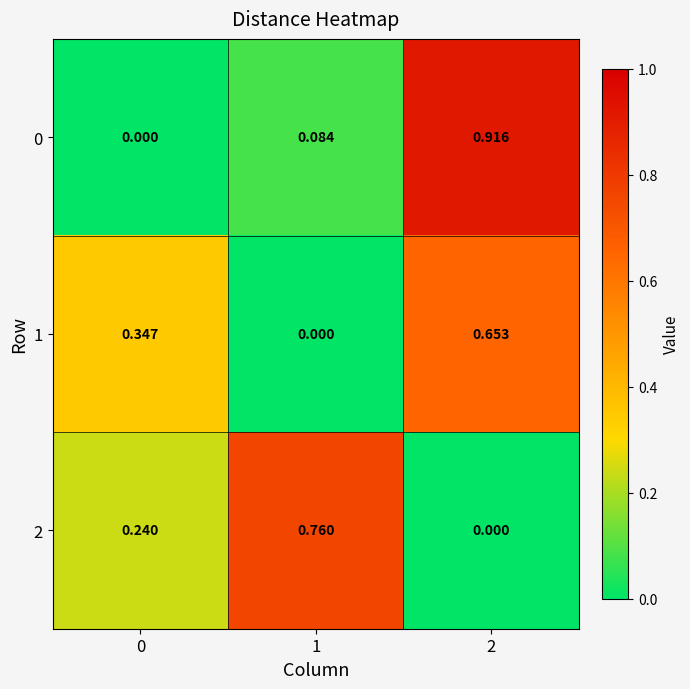

Is the value of 1 at 0 greater than the value of 2 at 2?

Yes